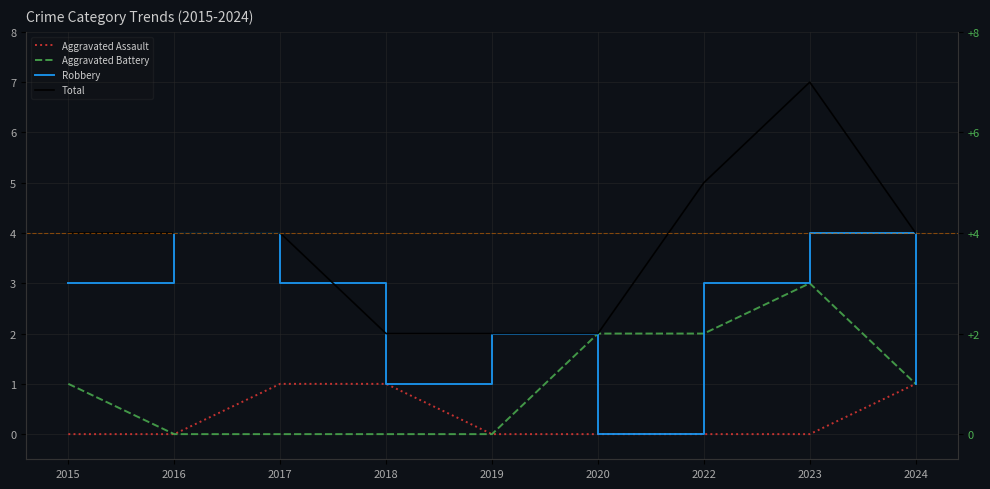

How many interior local valleys does the Robbery series have?

2